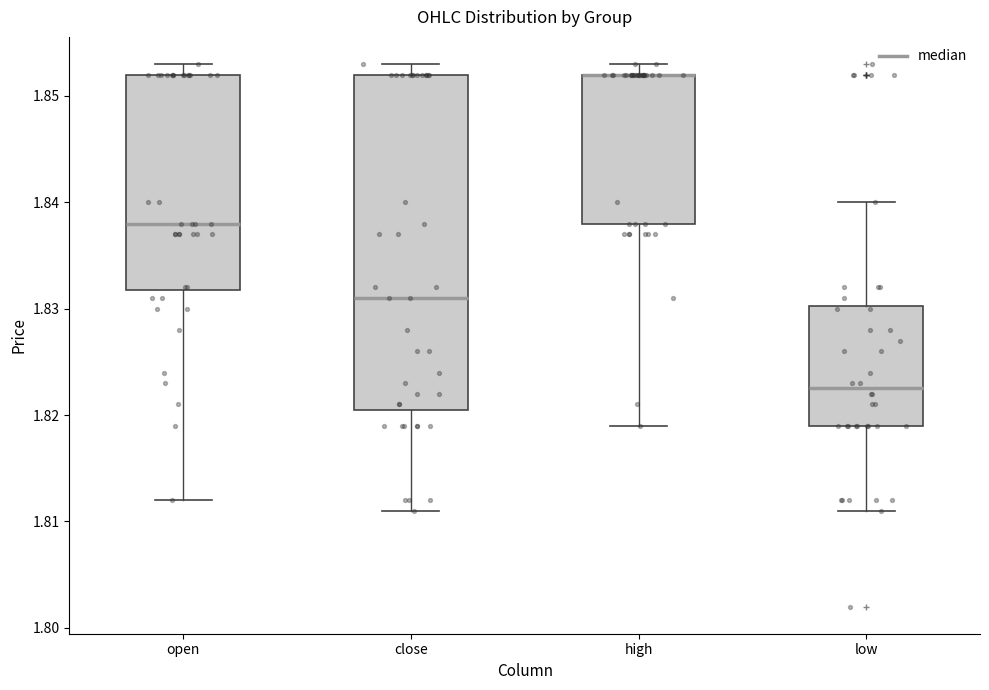

Reading left to right, read every box against the y-axis: the position of its median line, the range the box covers, and the ends of its whiskers. The values are not printed on the chart, so give them approximately, as read against the axis.

open: median 1.838, box 1.832 to 1.852, whiskers 1.812 to 1.853
close: median 1.831, box 1.821 to 1.852, whiskers 1.811 to 1.853
high: median 1.852 (drawn on the box's upper edge), box 1.838 to 1.852, whiskers 1.819 to 1.853
low: median 1.823, box 1.819 to 1.830, whiskers 1.811 to 1.840